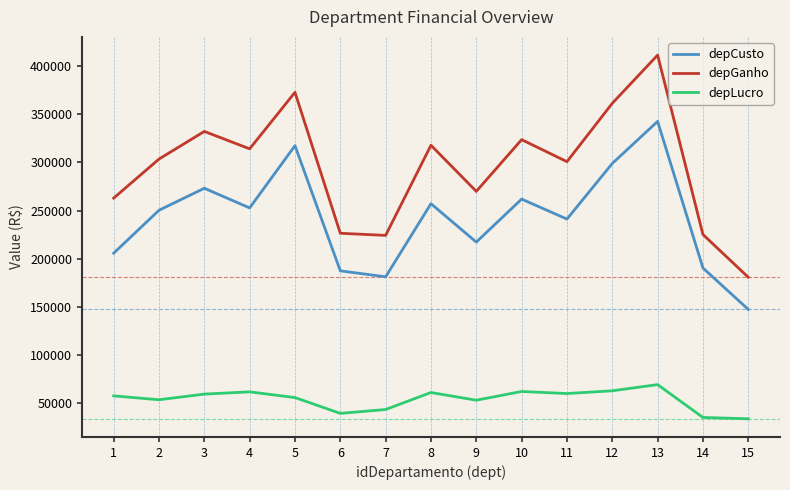

What is the total value across all series at 14?

450195.9